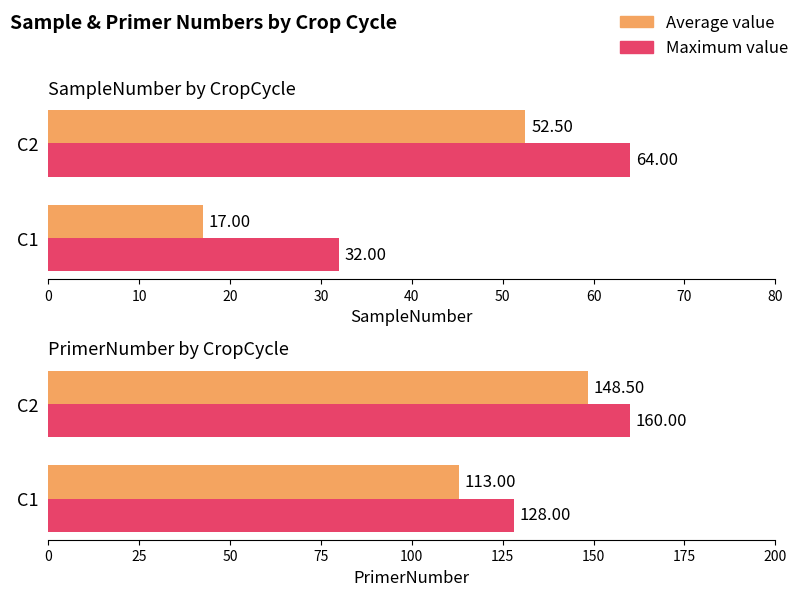

Which series has the widest spread of values?

Average value